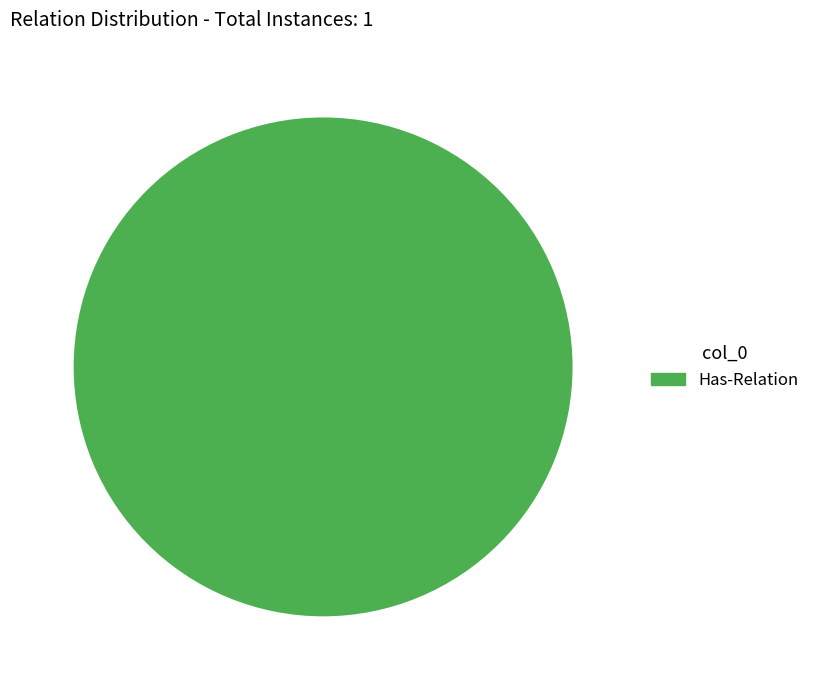

Is it true that Has-Relation is 88% of the pie?

False